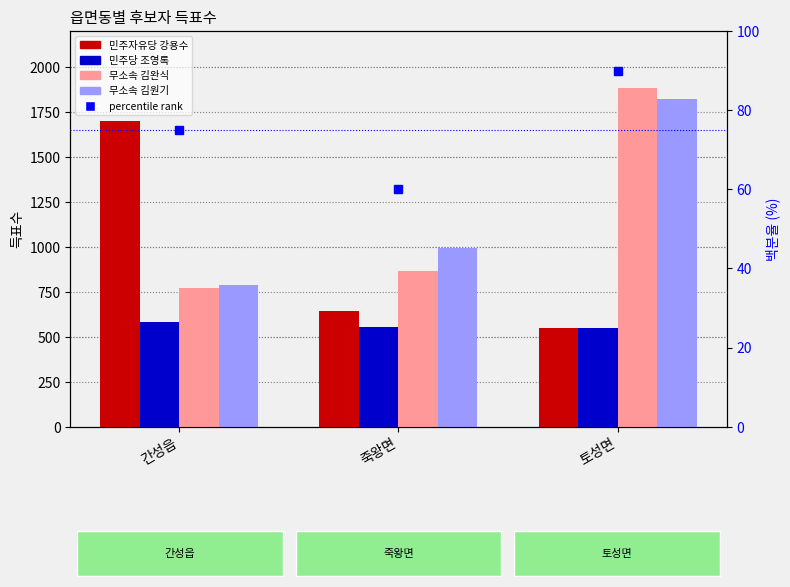

List the labels in order of 무소속 김원기 value, smallest first.

간성읍, 죽왕면, 토성면